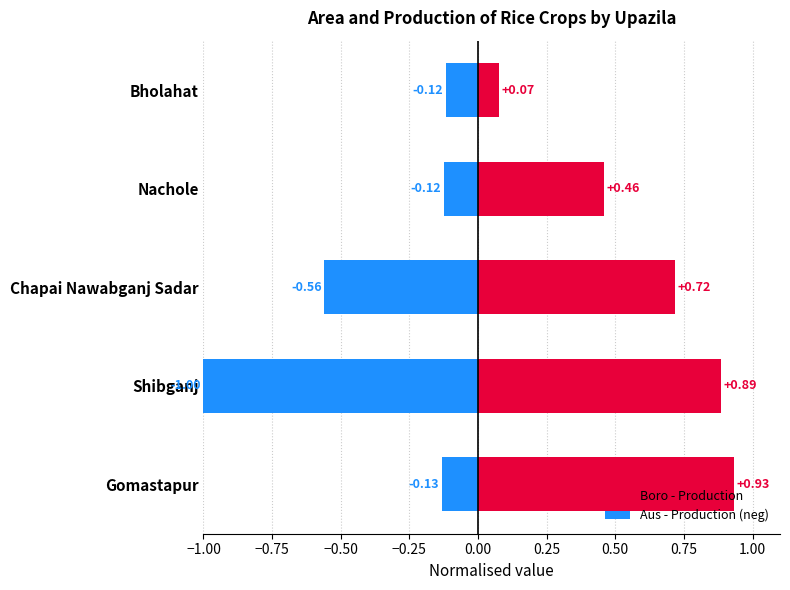

Rank the series at Nachole from lowest to highest value.

Aus - Production (neg), Boro - Production